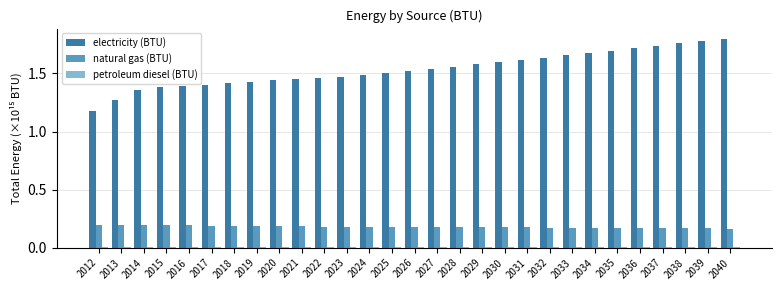

The electricity (BTU) series shows 1.5 at 2022. True or false?

True